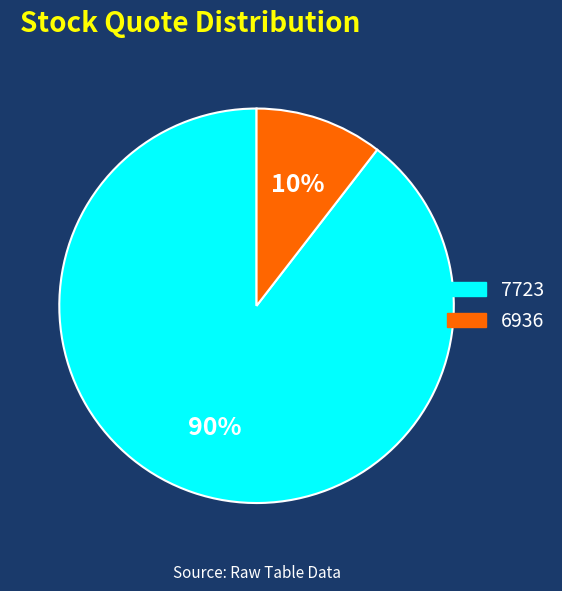

To the nearest percent, what percentage of the pie is 7723?

90%